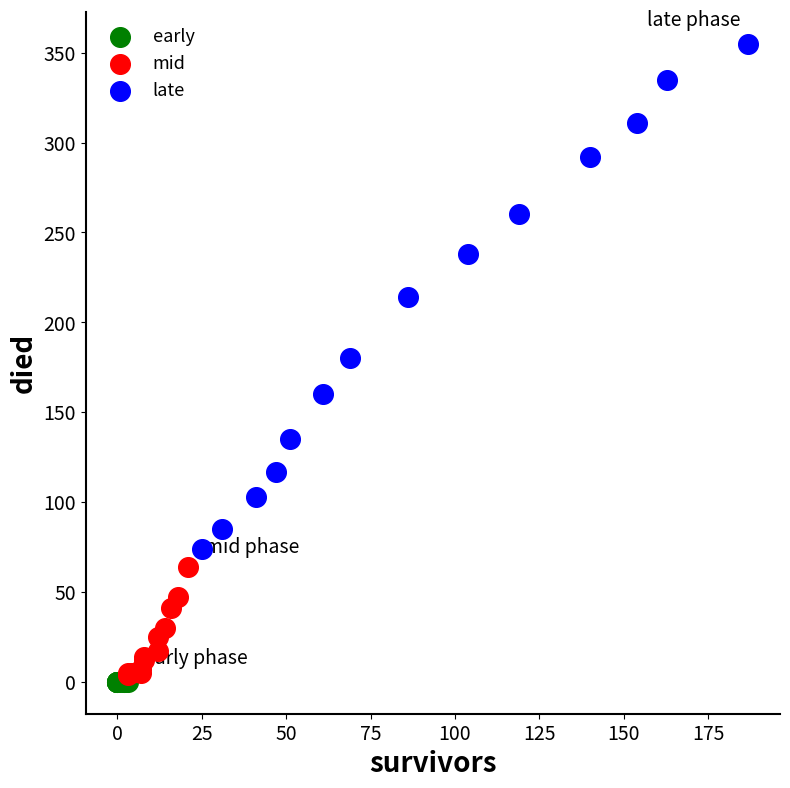

Which series contains the highest Y value?

late